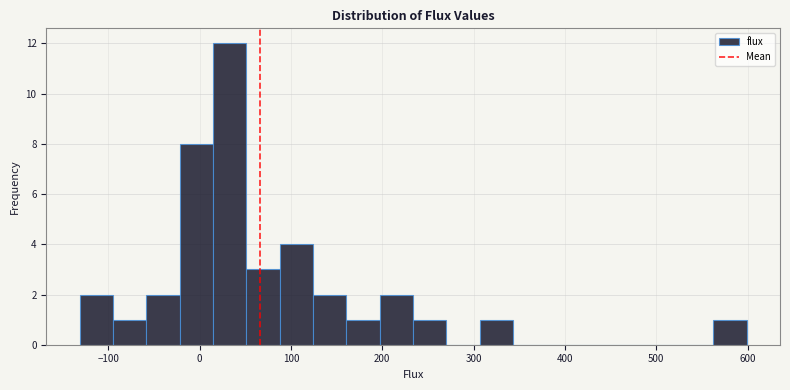

Read against the x-axis, roughly where is the centre of the tallest bar?

30